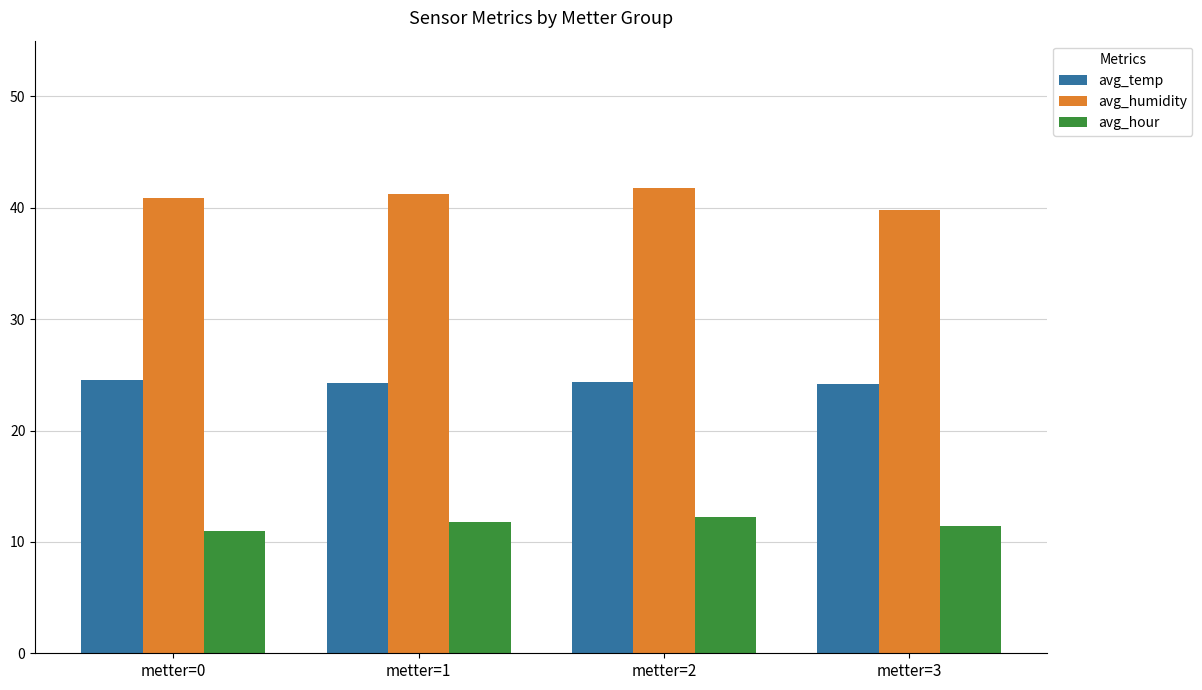

What is the smallest value displayed?

11.0